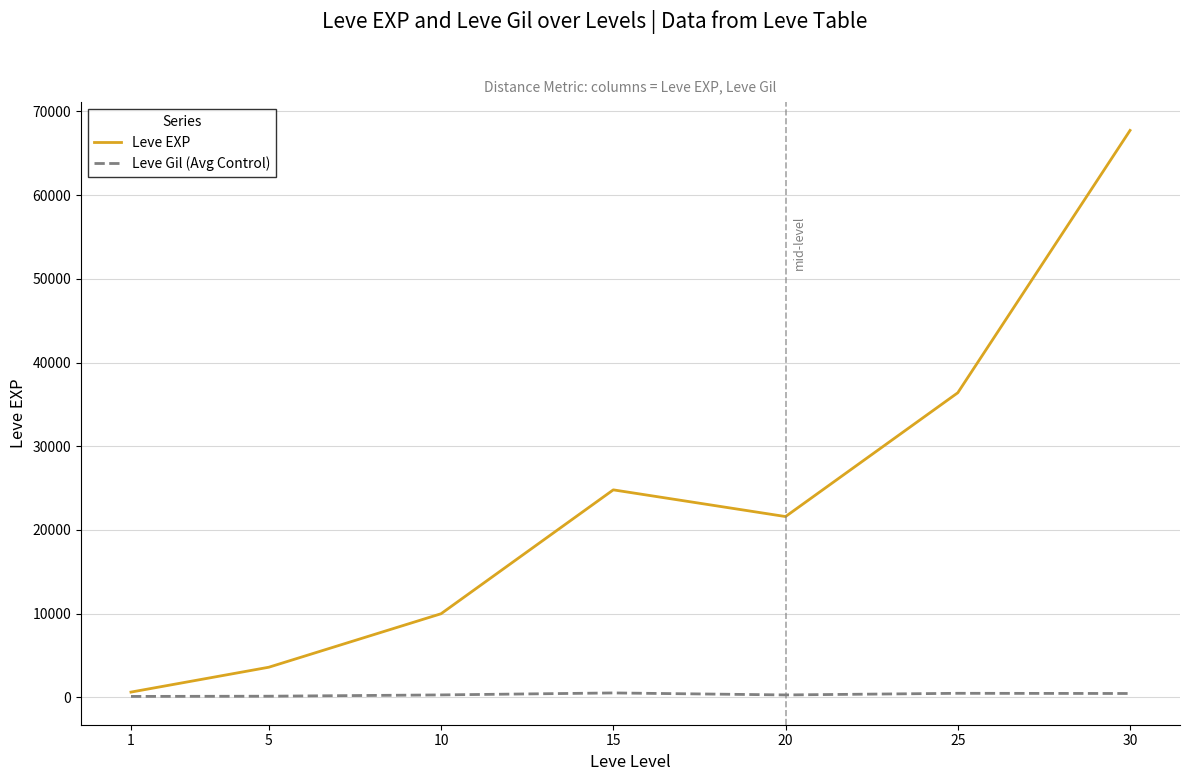

True or false: Leve Gil (Avg Control) has a value of 113 at 1.

True